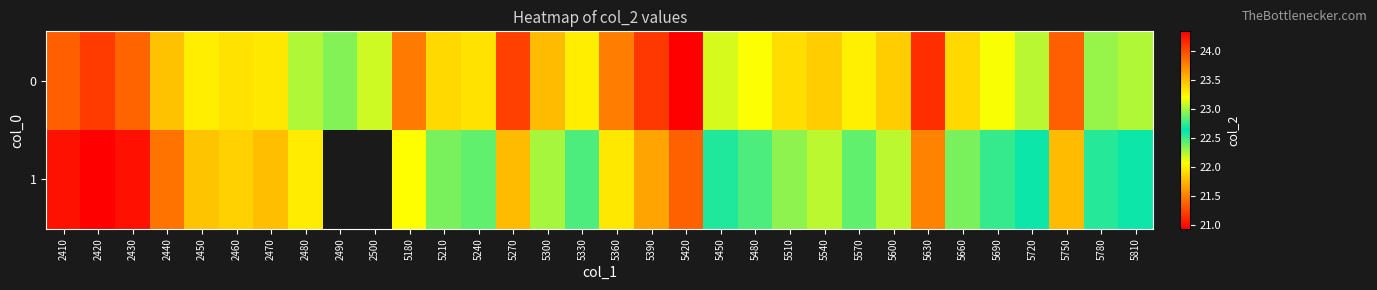

Is it true that 0 equals 23.8 at 5360?

True